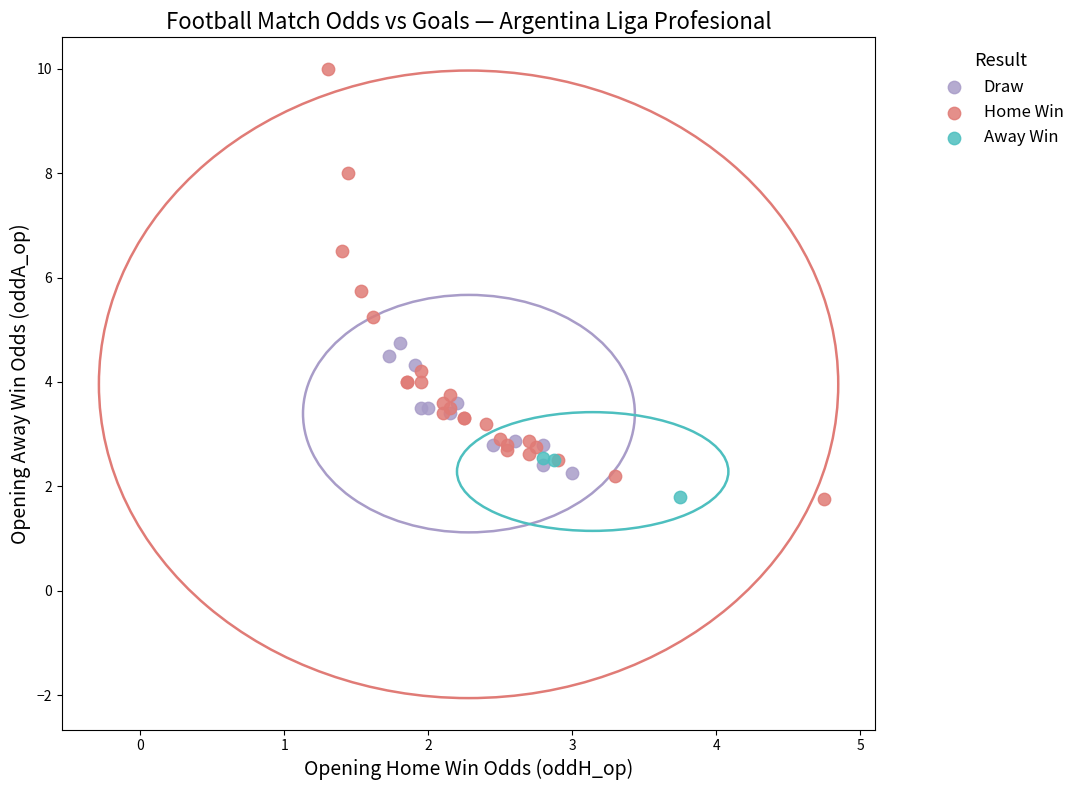

Which series contains the highest Y value?

Home Win